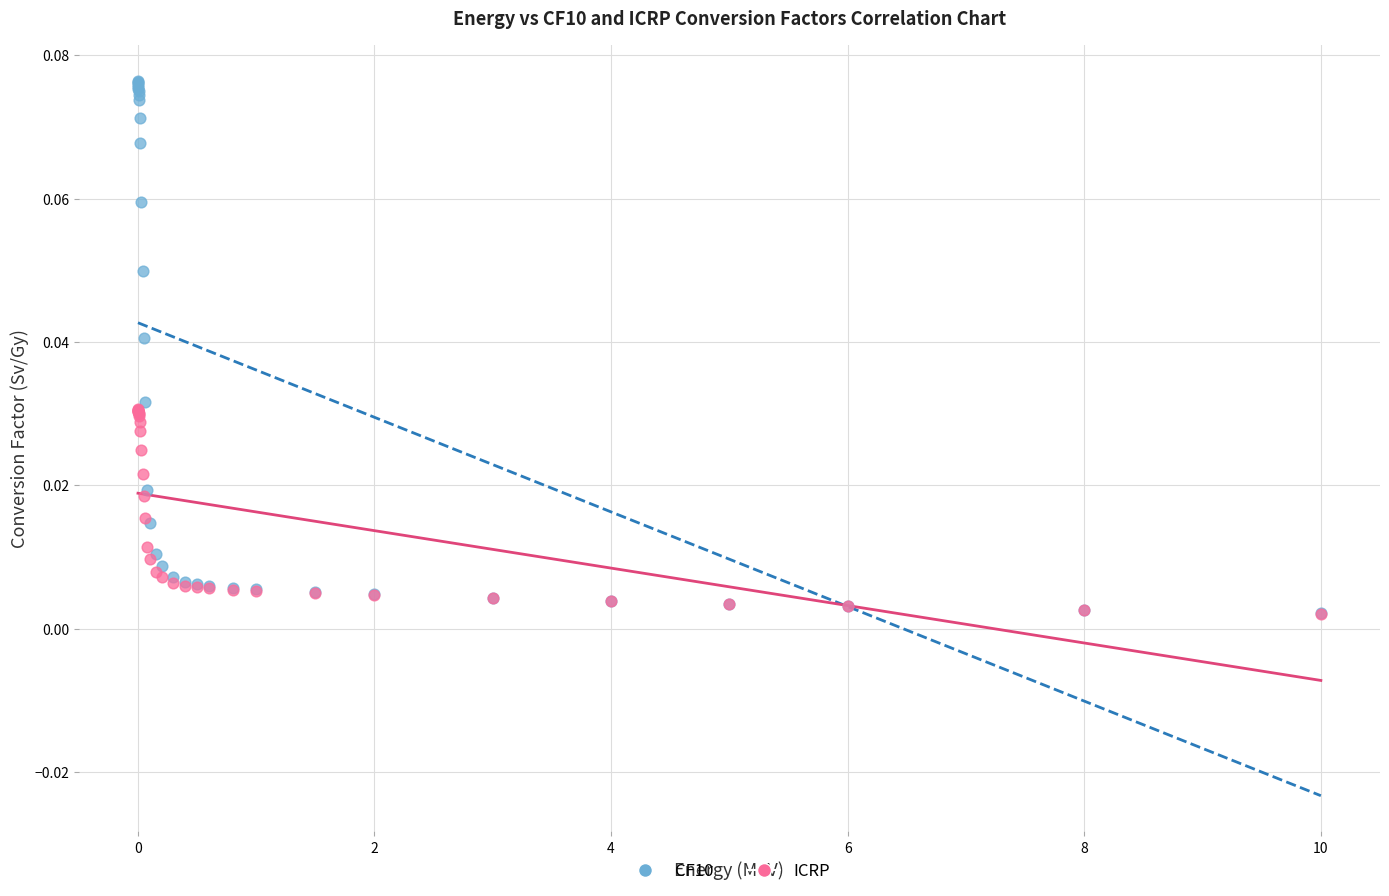

Which series has the largest Y range (max minus min)?

CF10